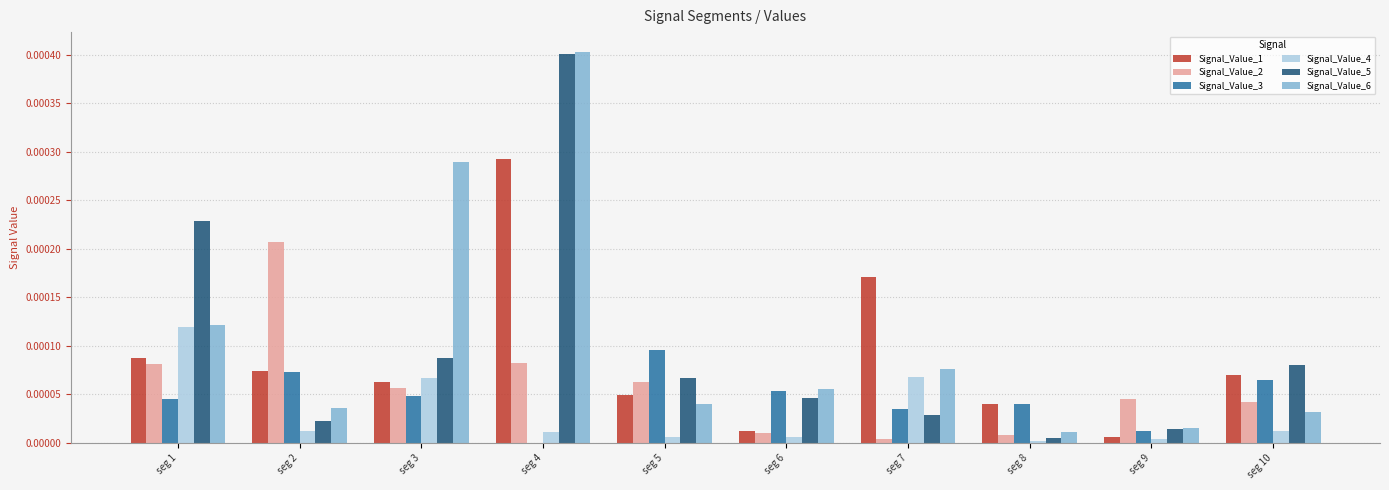

Is the value of Signal_Value_1 at seg 5 greater than the value of Signal_Value_6 at seg 7?

No